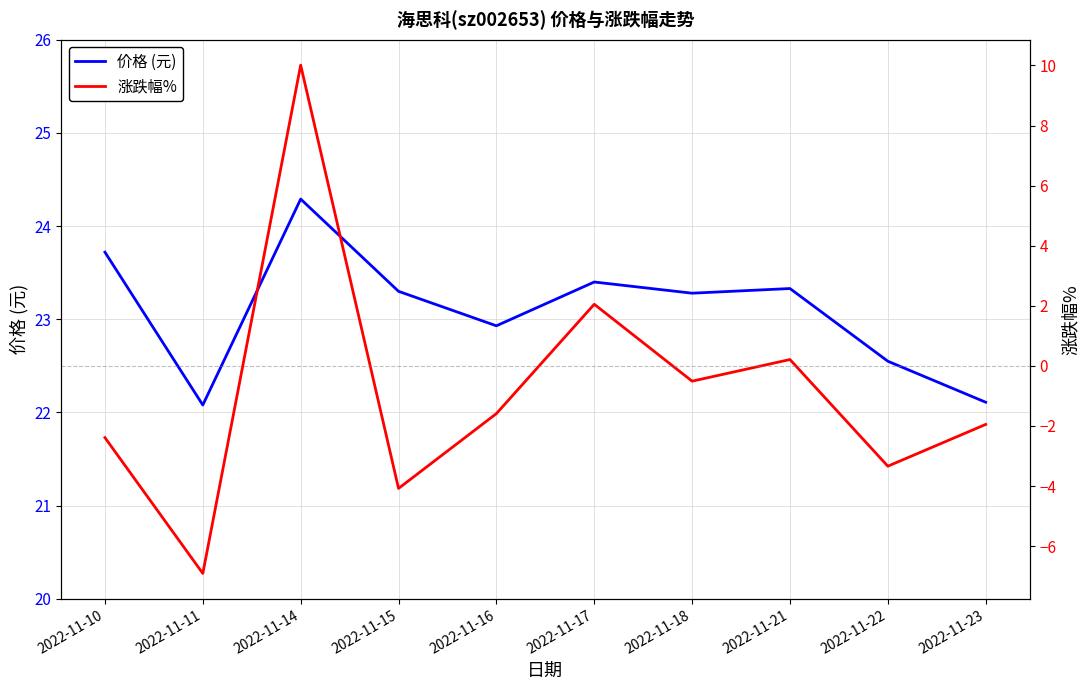

How many categories are shown in the chart?

10